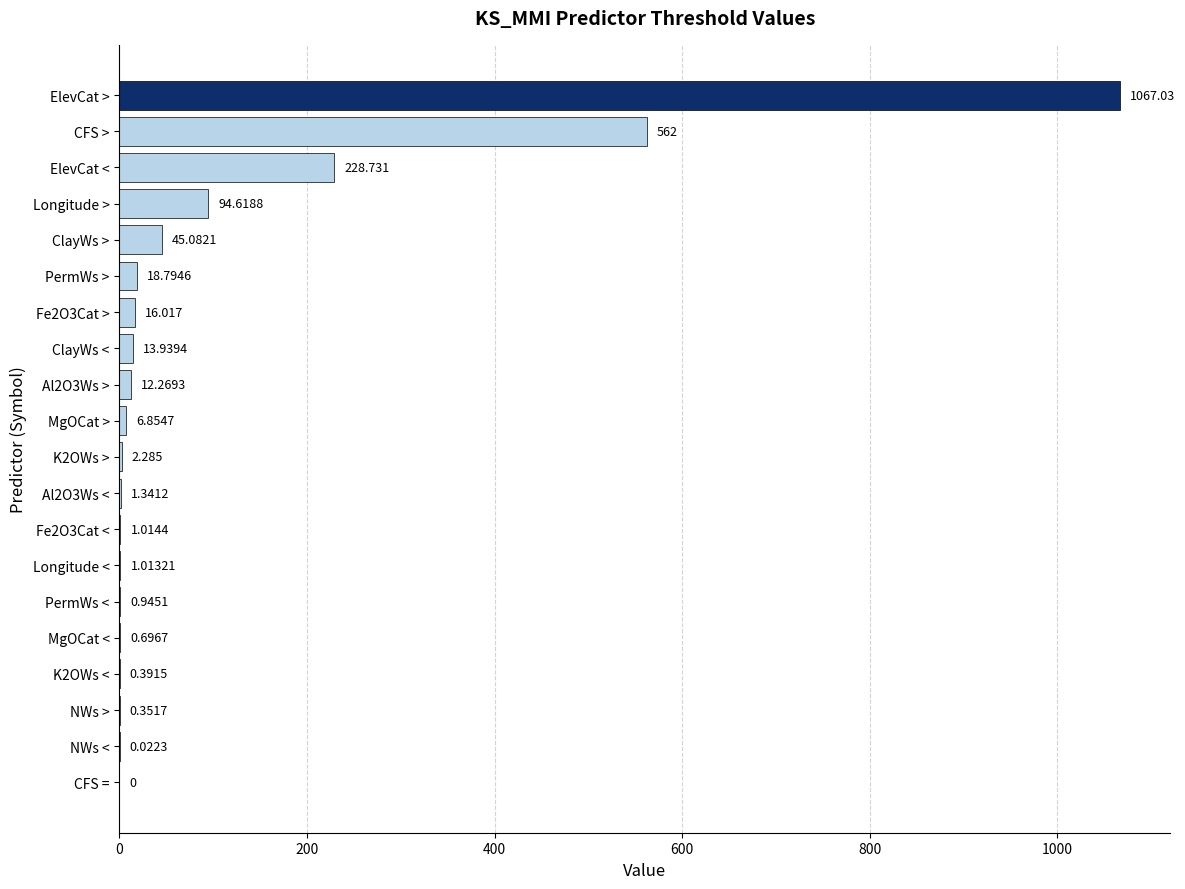

At which label is the value closest to 533?

CFS >